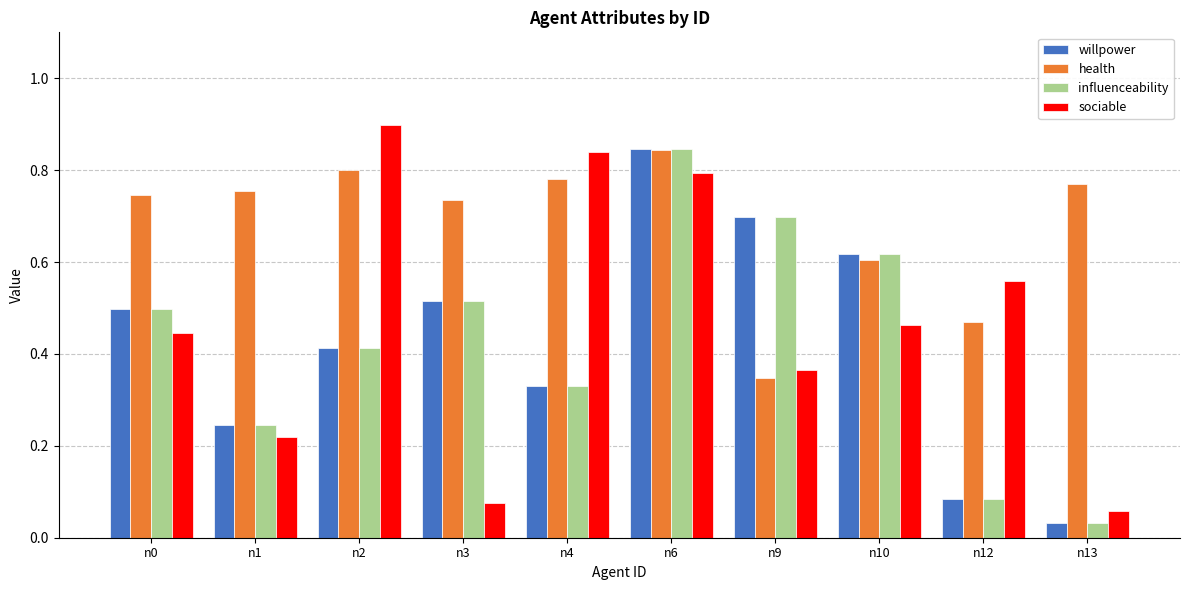

True or false: willpower has a value of 0.8 at n6.

True